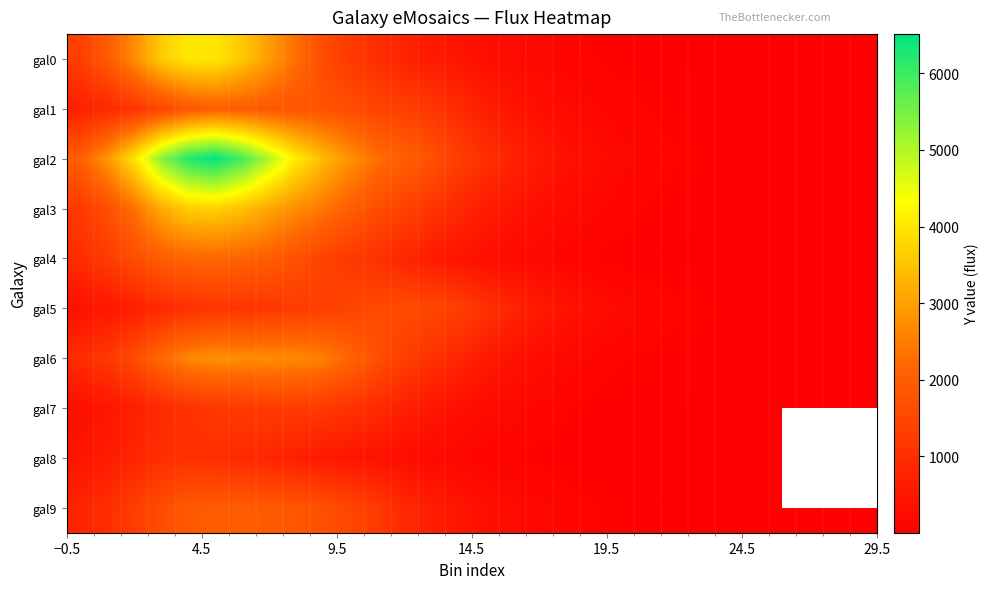

List the series in order of their peak value, lowest first.

gal8, gal7, gal5, gal9, gal1, gal4, gal6, gal3, gal0, gal2